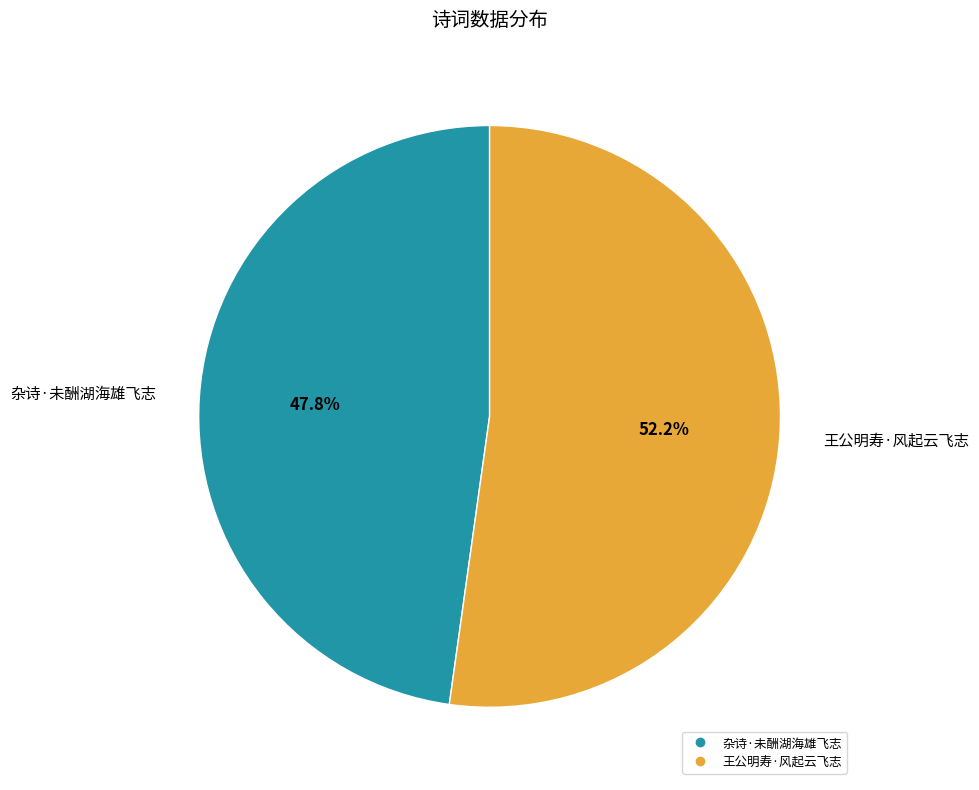

To the nearest percent, what is the difference between the 杂诗·未酬湖海雄飞志 and 王公明寿·风起云飞志 slice percentages?

4%